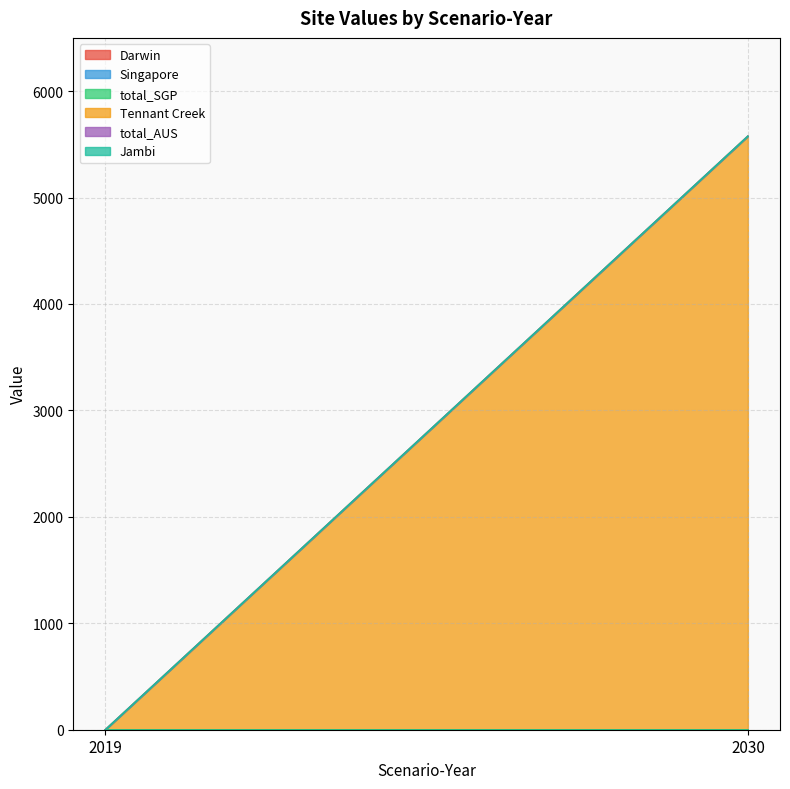

Which series changed the most between 2019 and 2030?

Tennant Creek